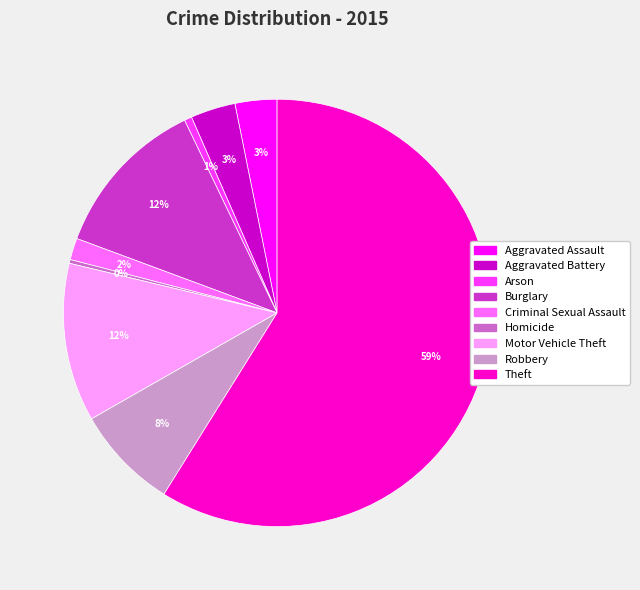

Which has a higher value, Arson or Aggravated Assault?

Aggravated Assault